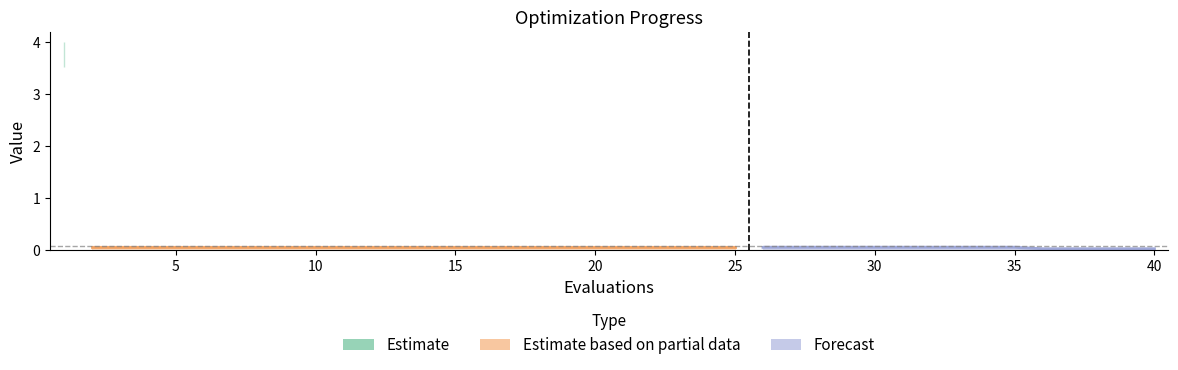

Reading left to right, transcribe all the data shown in this chart.

mean: 0=3.8	1=0.1	2=0.1	3=0.1	4=0.1	5=0.1	6=0.1	7=0.1	8=0.1	9=0.1	10=0.1	11=0.1	12=0.1	13=0.1	14=0.1	15=0.1	16=0.1	17=0.1	18=0.1	19=0.1	20=0.1	21=0.1	22=0.1	23=0.1	24=0.1	25=0.1	26=0.1	27=0.1	28=0.1	29=0.1	30=0.1	31=0.1	32=0.1	33=0.1	34=0.1	35=0.0	36=0.0	37=0.0	38=0.0	39=0.0
best: 0=3.5	1=0.0	2=0.0	3=0.0	4=0.0	5=0.0	6=0.0	7=0.0	8=0.0	9=0.0	10=0.0	11=0.0	12=0.0	13=0.0	14=0.0	15=0.0	16=0.0	17=0.0	18=0.0	19=0.0	20=0.0	21=0.0	22=0.0	23=0.0	24=0.0	25=0.0	26=0.0	27=0.0	28=0.0	29=0.0	30=0.0	31=0.0	32=0.0	33=0.0	34=0.0	35=0.0	36=0.0	37=0.0	38=0.0	39=0.0
worst: 0=4.0	1=0.1	2=0.1	3=0.1	4=0.1	5=0.1	6=0.1	7=0.1	8=0.1	9=0.1	10=0.1	11=0.1	12=0.1	13=0.1	14=0.1	15=0.1	16=0.1	17=0.1	18=0.1	19=0.1	20=0.1	21=0.1	22=0.1	23=0.1	24=0.1	25=0.1	26=0.1	27=0.1	28=0.1	29=0.1	30=0.1	31=0.1	32=0.1	33=0.1	34=0.1	35=0.0	36=0.0	37=0.0	38=0.0	39=0.0